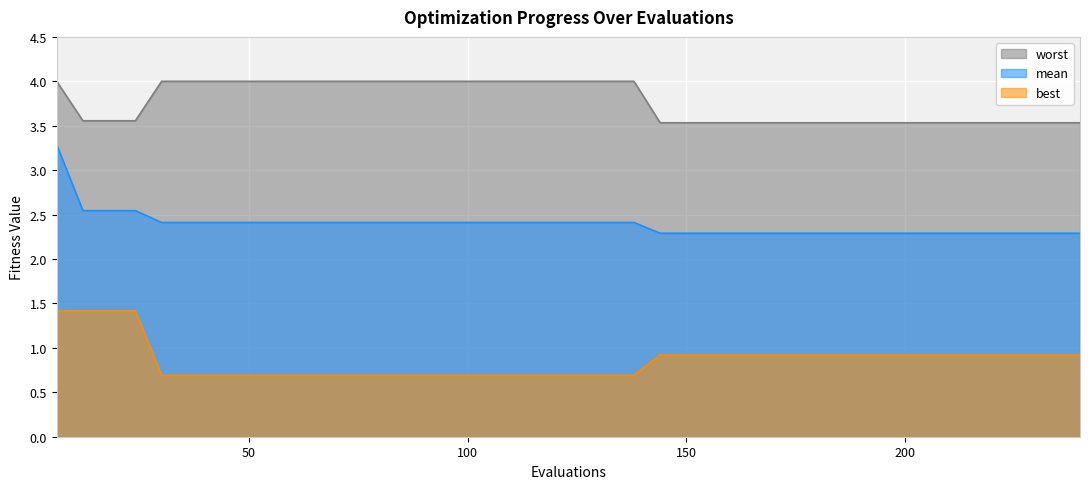

The value of mean at 54 is 2.4. True or false?

True